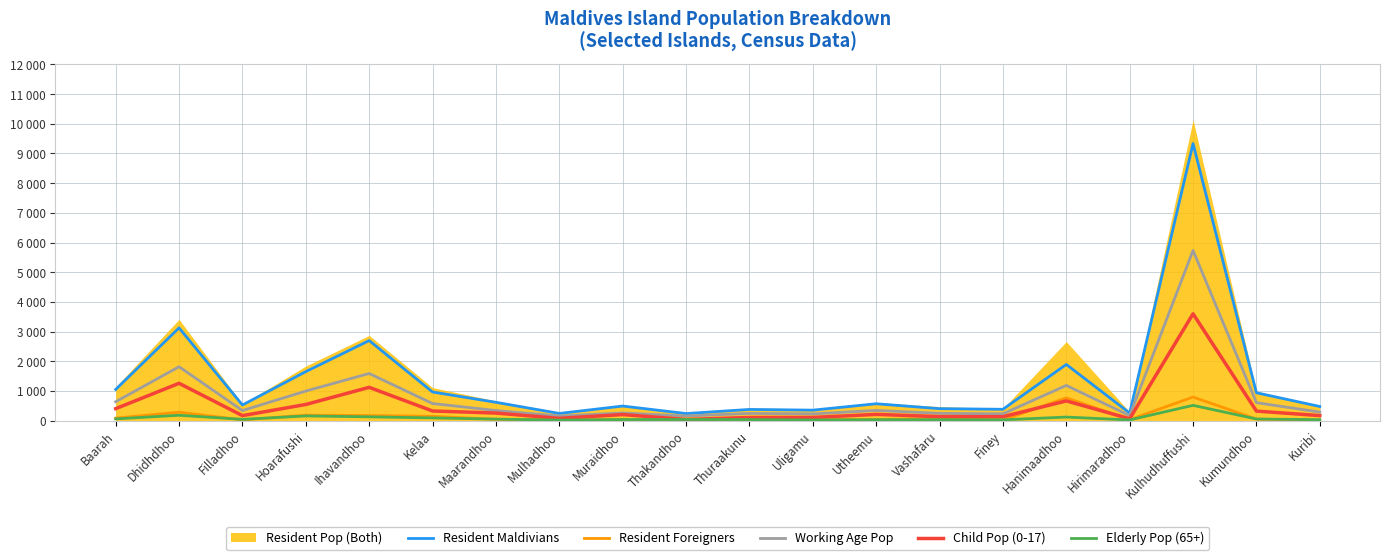

Where is the first local maximum for Resident Maldivians?

Dhidhdhoo